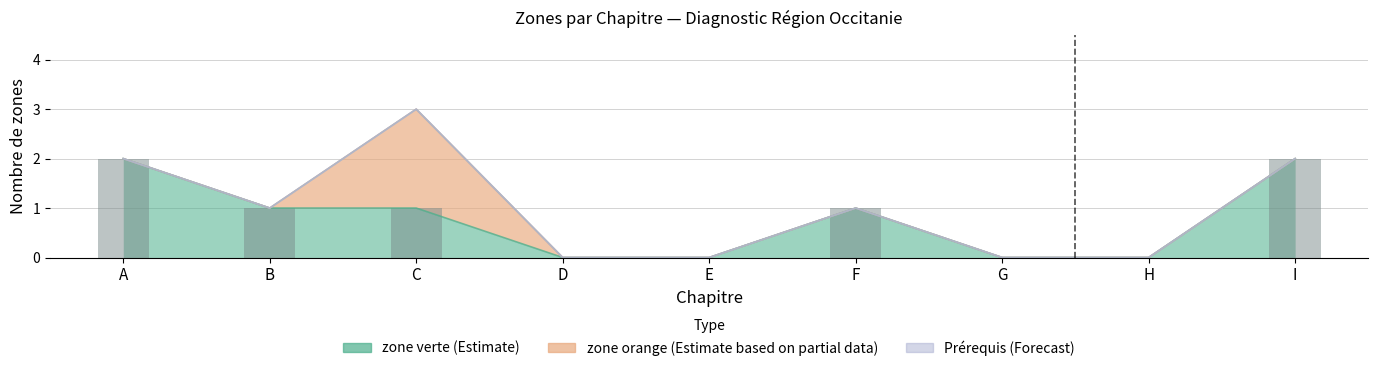

Rank the categories by value from highest to lowest.

A, I, B, C, F, D, E, G, H